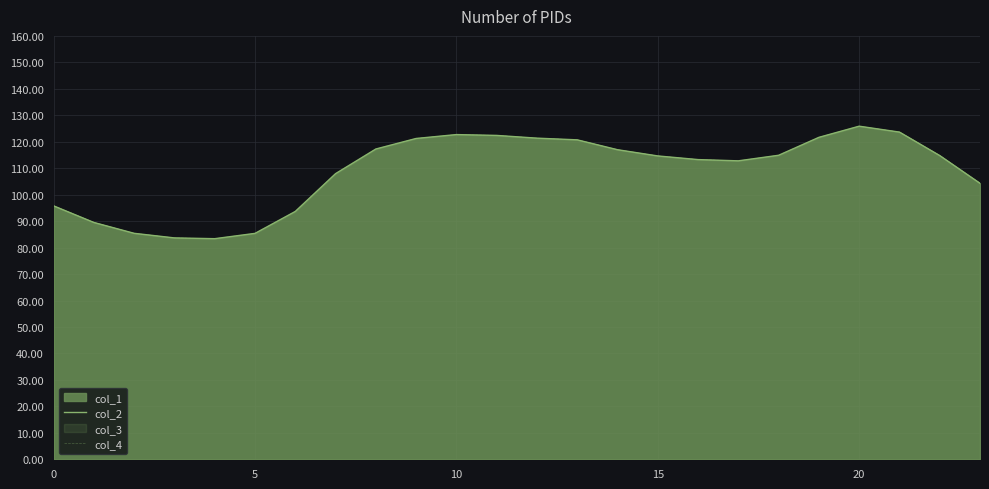

Is it true that col_4 equals 125.9 at 20?

True